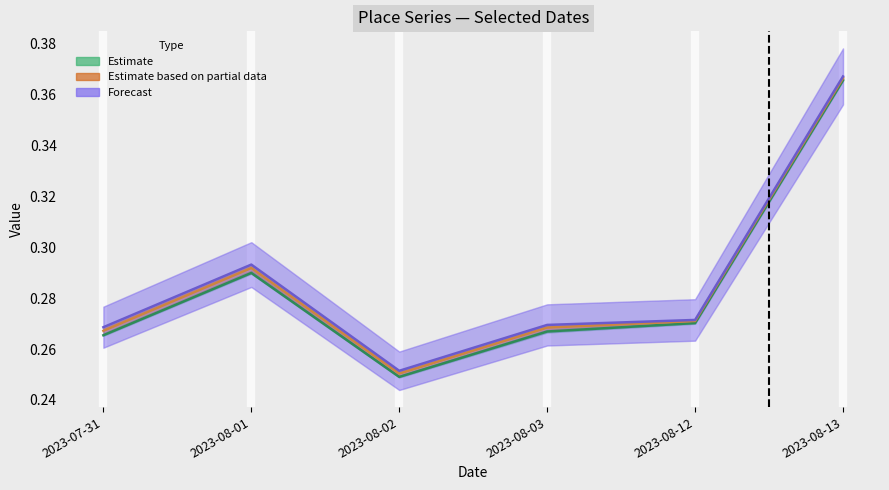

What is the sum of the Estimate based on partial data values at 2023-08-02 and 2023-08-01?

0.5